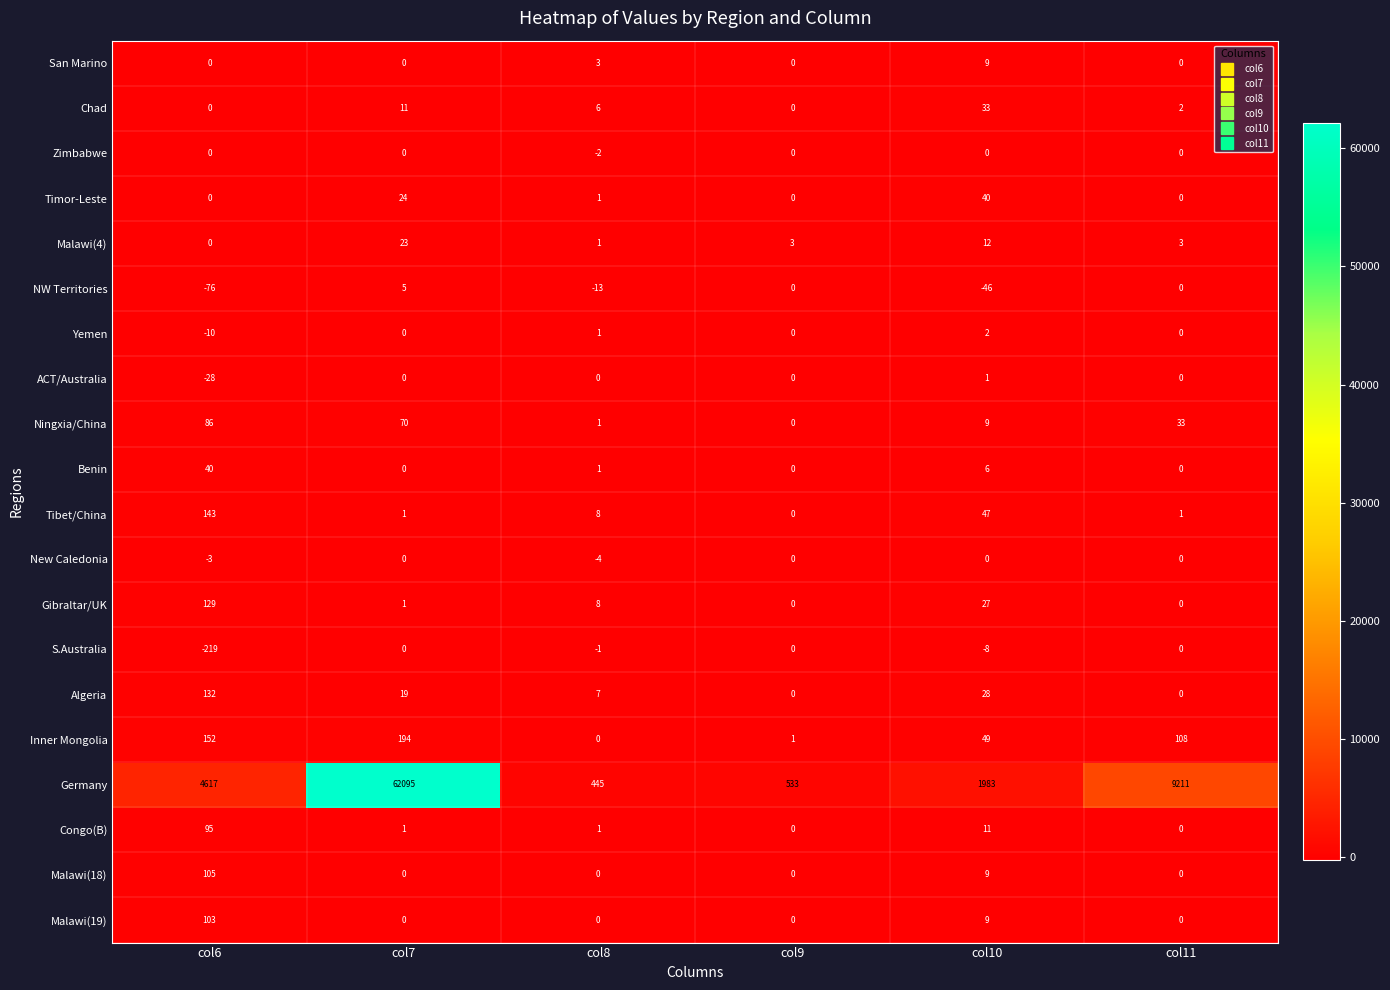

How many values in Congo(B) are above zero?

4